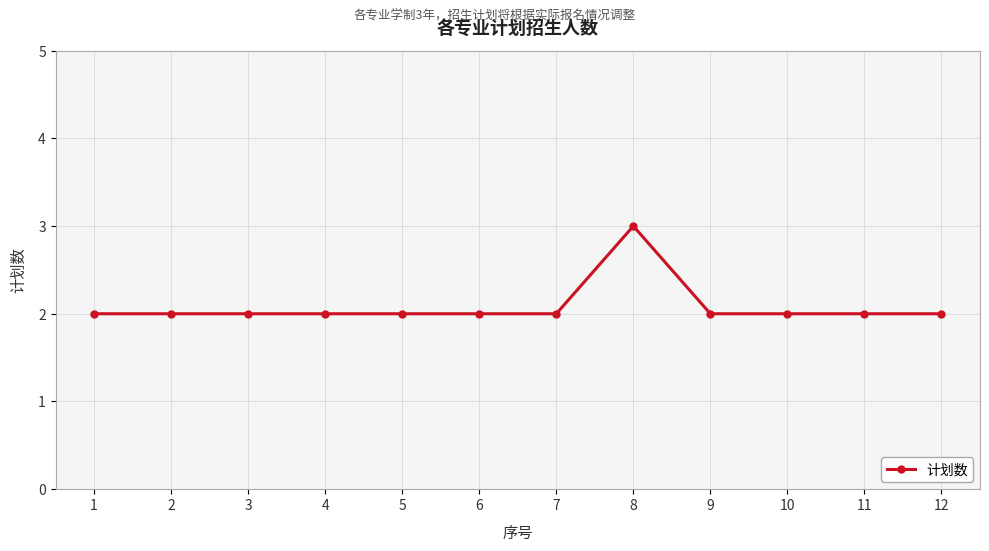

Reading right to left, list all the values displayed in this chart.

12=2	11=2	10=2	9=2	8=3	7=2	6=2	5=2	4=2	3=2	2=2	1=2